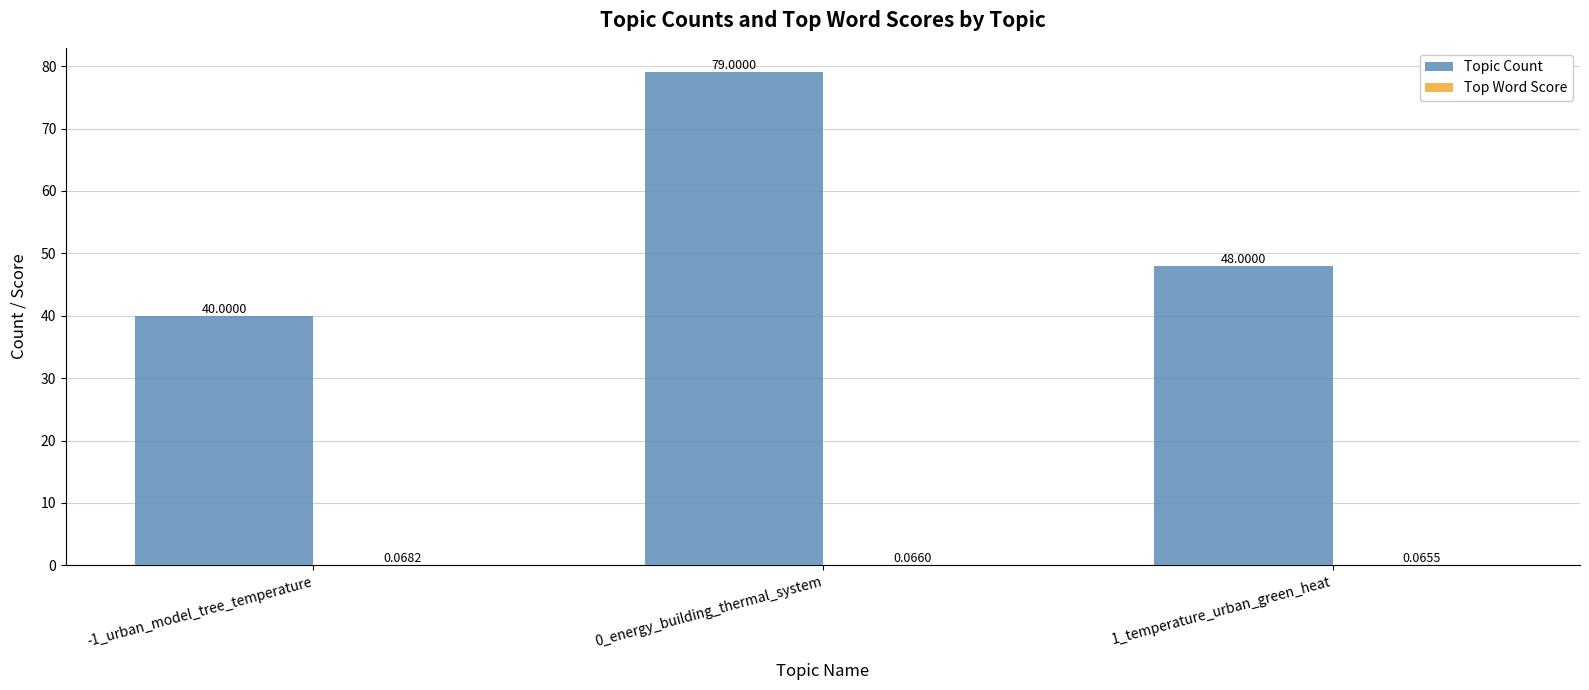

What is the sum of all Topic Count values?

167.0